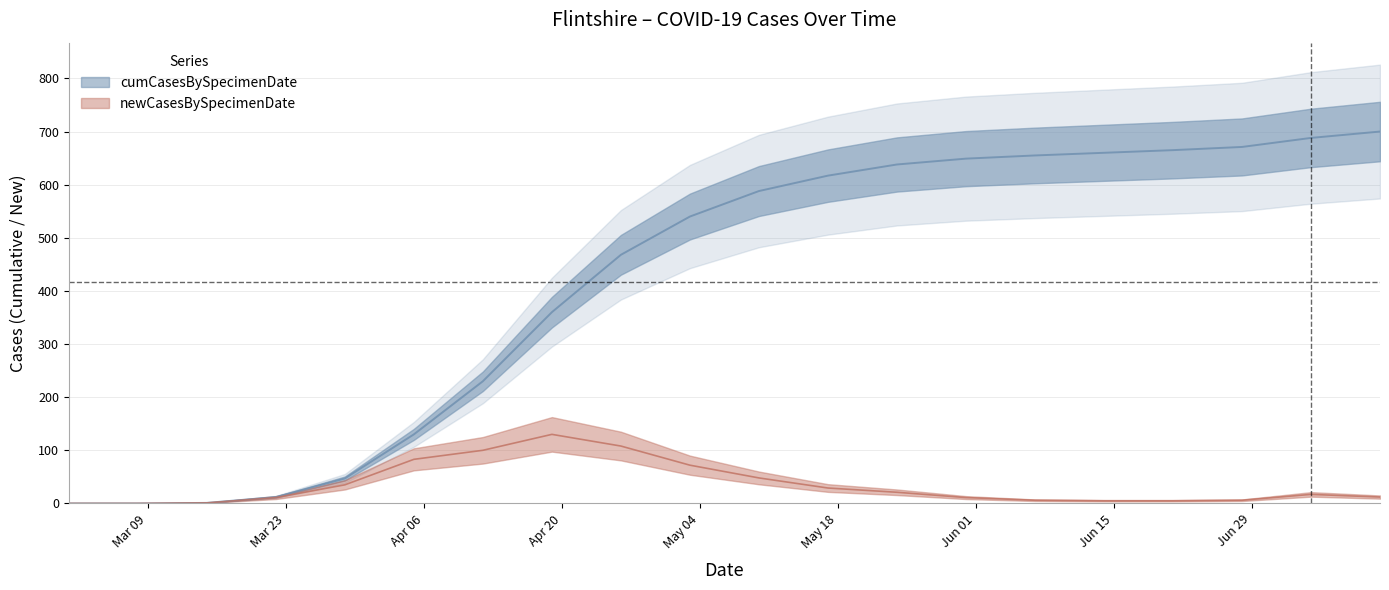

How many interior local peaks does the newCasesBySpecimenDate series have?

2